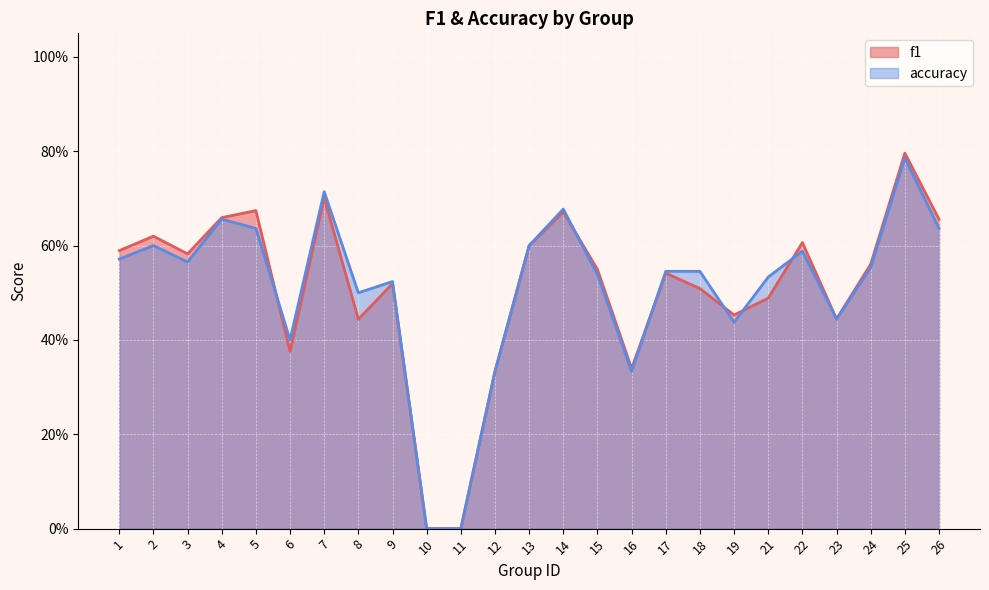

Rank the categories by accuracy value from lowest to highest.

10, 11, 12, 16, 6, 19, 23, 8, 9, 21, 15, 17, 18, 24, 3, 1, 22, 2, 13, 5, 26, 4, 14, 7, 25